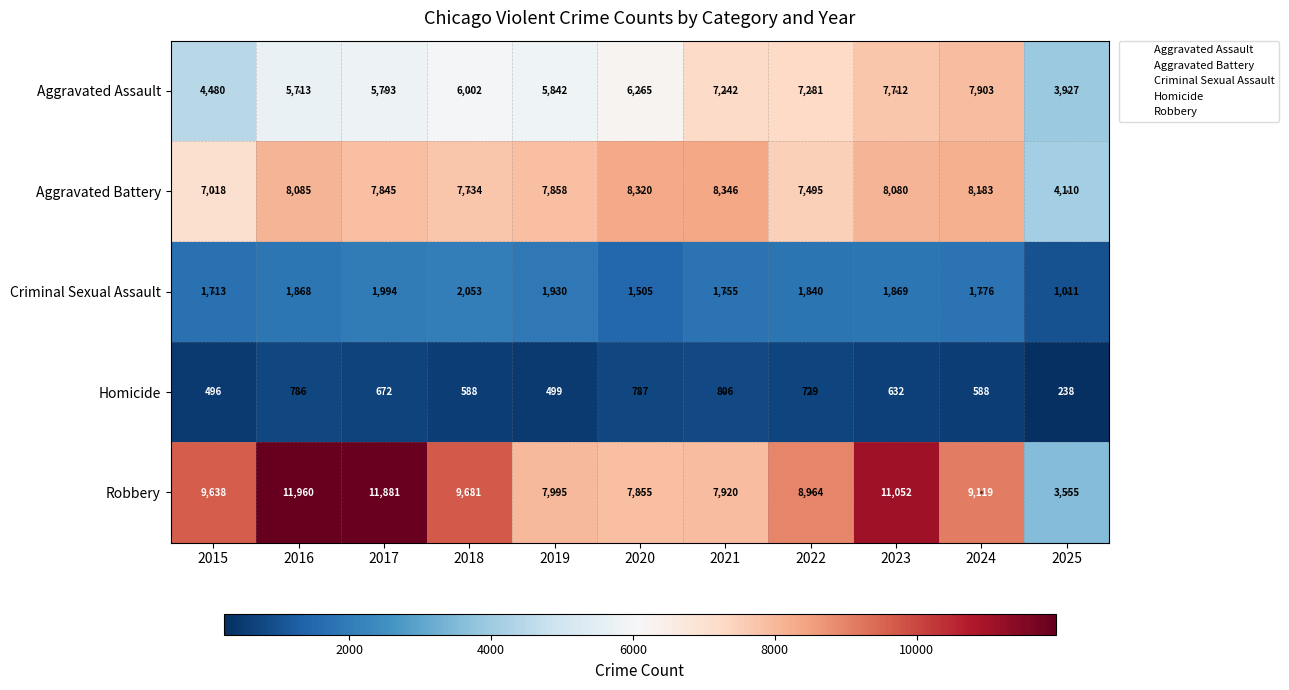

What is the difference between the Criminal Sexual Assault values at 2017 and 2022?

154